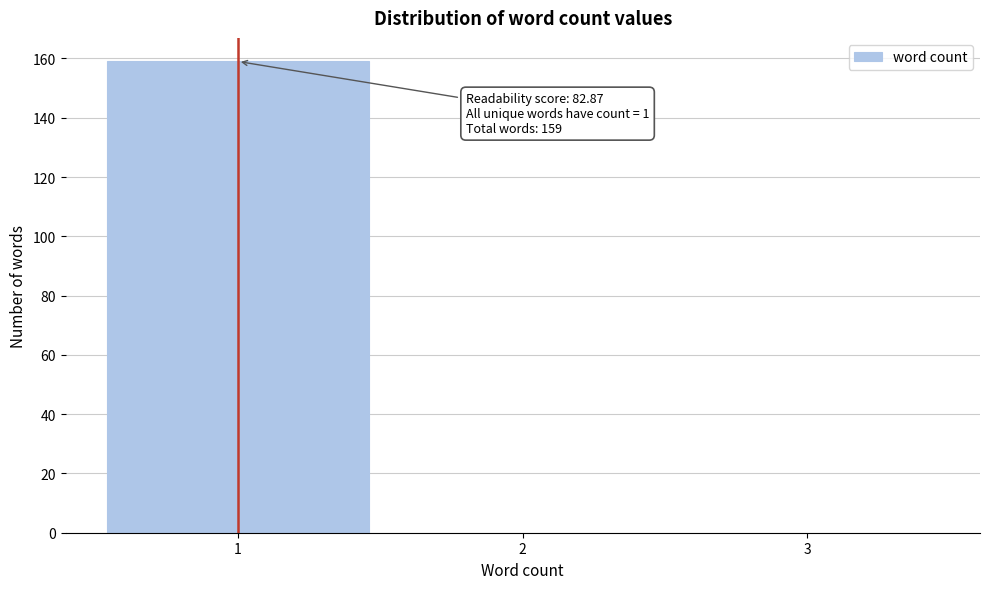

Over which range of the x-axis is the bar tallest?

0.5 to 1.5